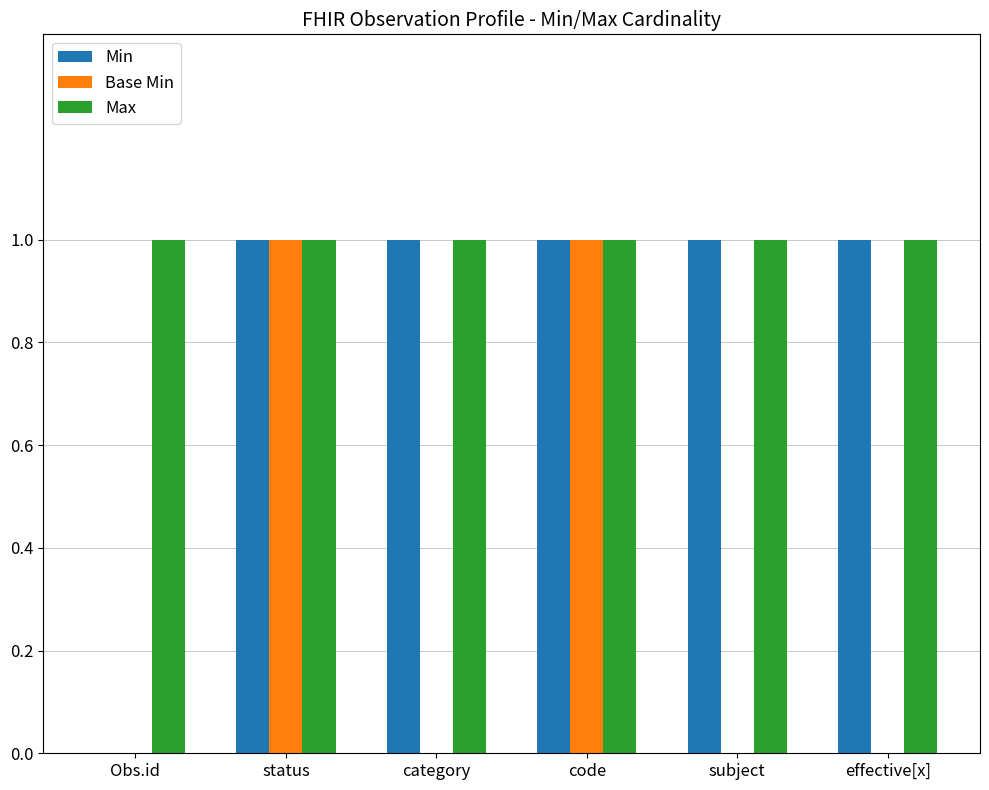

How many groups of bars are there?

6